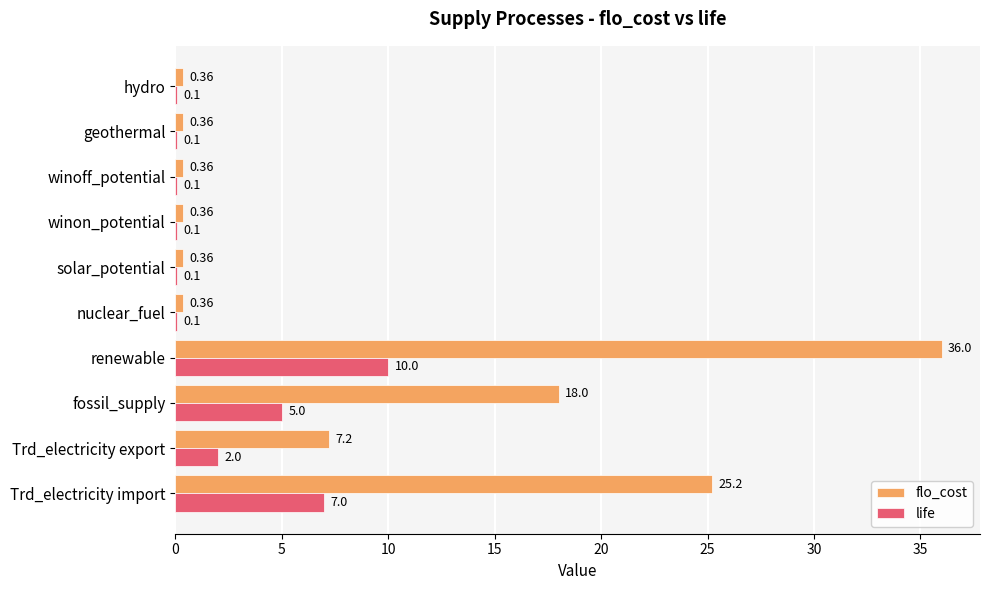

Which series has the largest total across all categories?

flo_cost